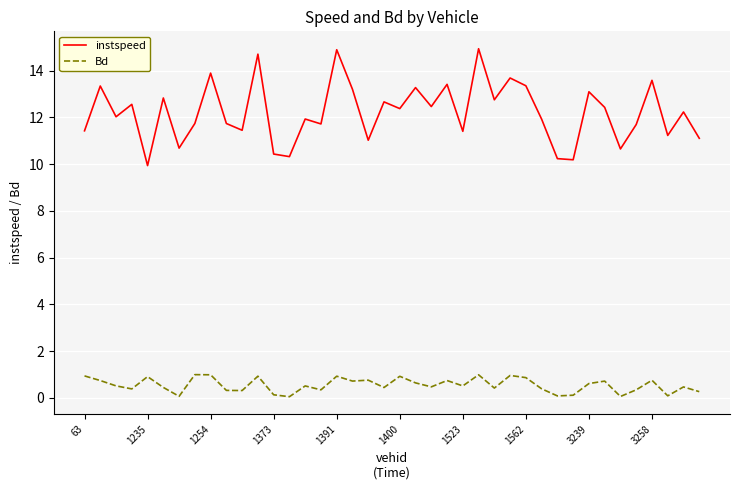

List the series in order of their overall mean, highest first.

instspeed, Bd